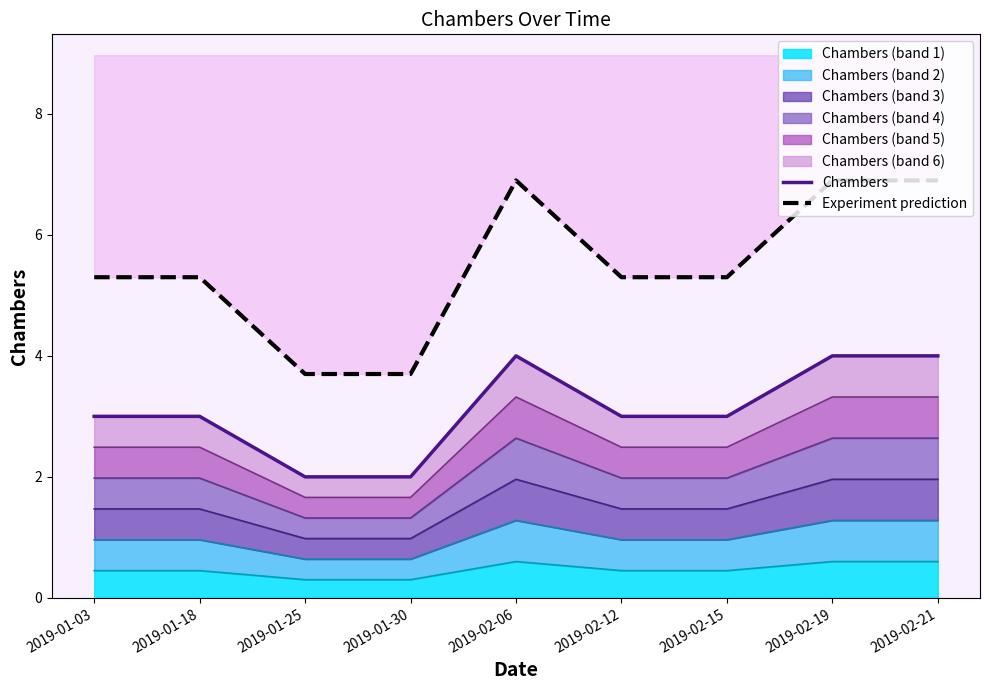

Reading right to left, extract all data points from this chart.

Chambers: 4.0	4.0	3.0	3.0	4.0	2.0	2.0	3.0	3.0
Experiment prediction: 6.9	6.9	5.3	5.3	6.9	3.7	3.7	5.3	5.3